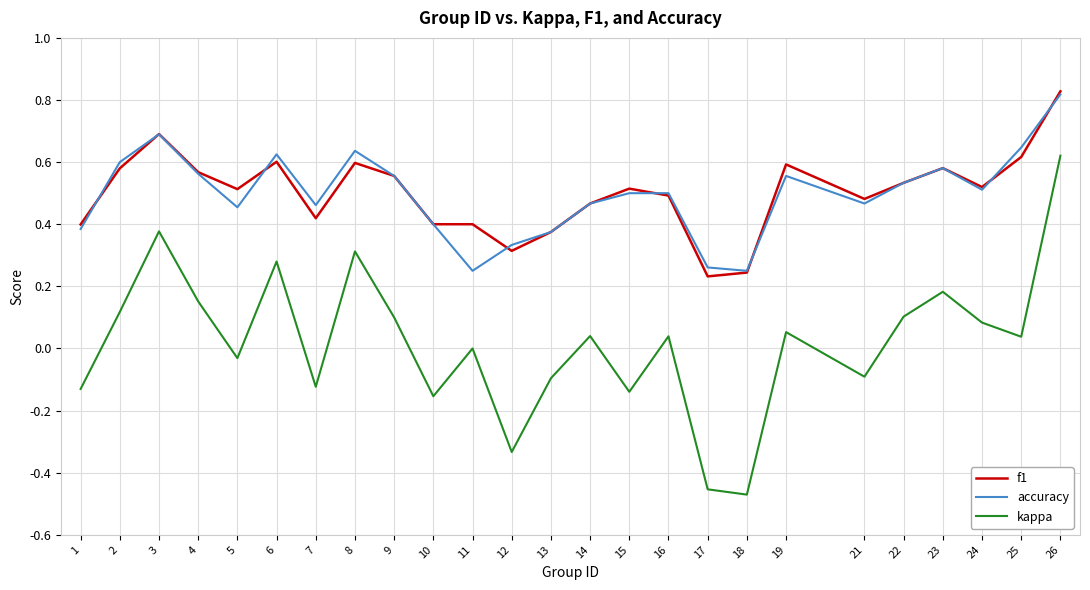

Between 6 and 12, which series saw the biggest shift?

kappa